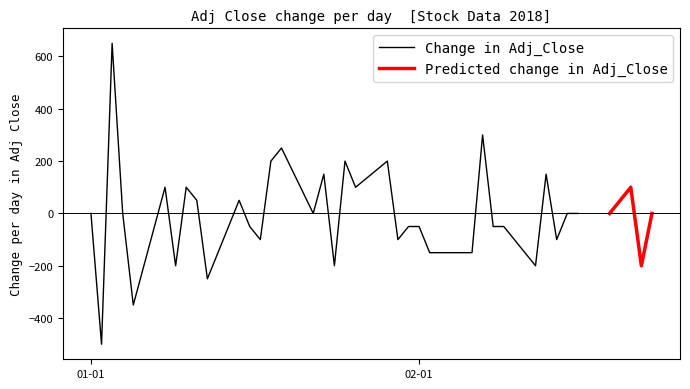

True or false: Adj_Close and Close cross at least once.

False